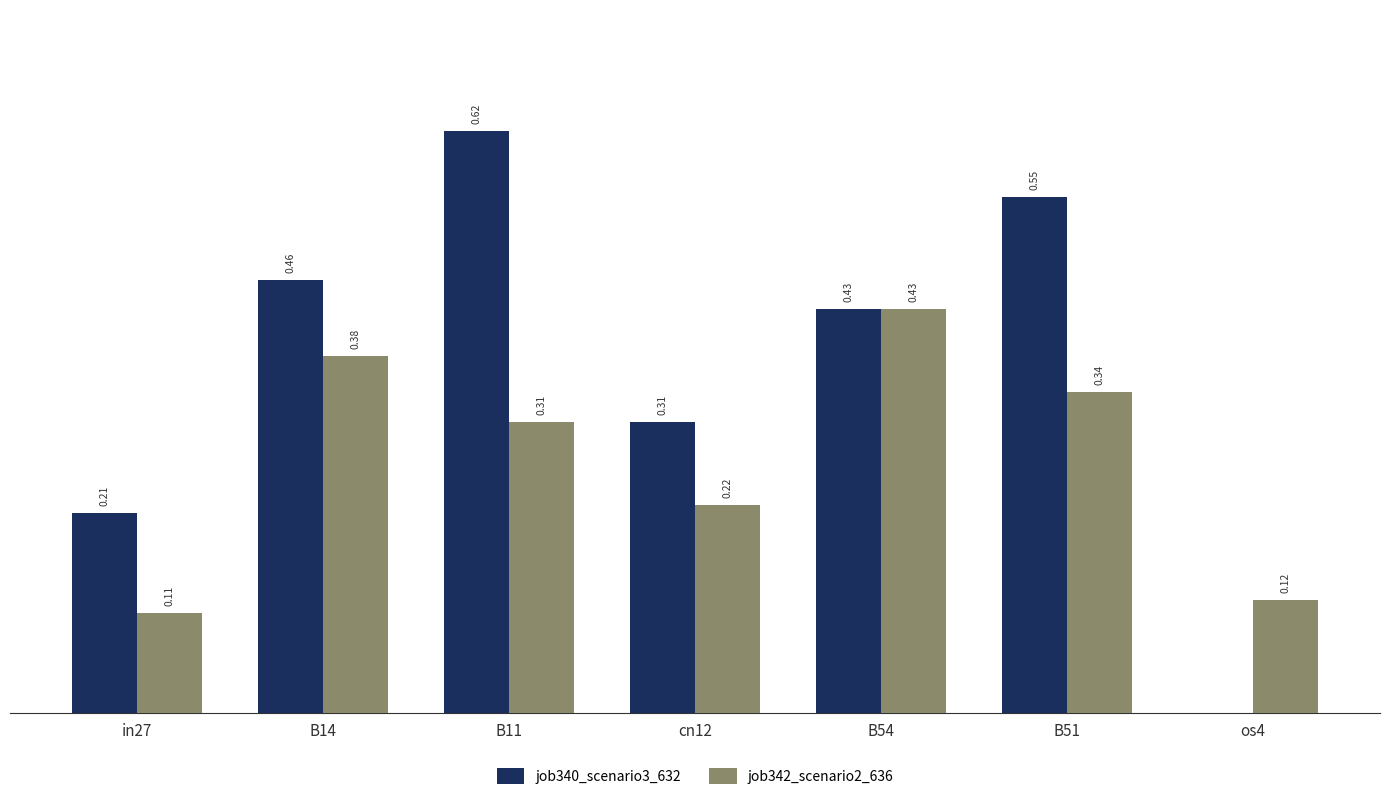

Between B14 and B51, which series saw the biggest shift?

job340_scenario3_632